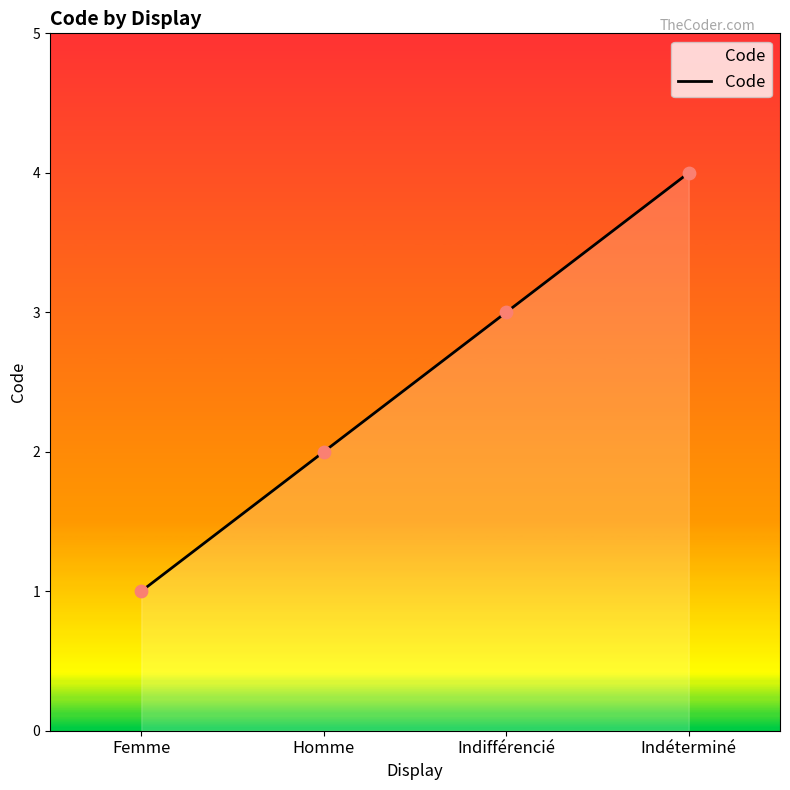

What is the change in value from Indifférencié to Indéterminé?

+1